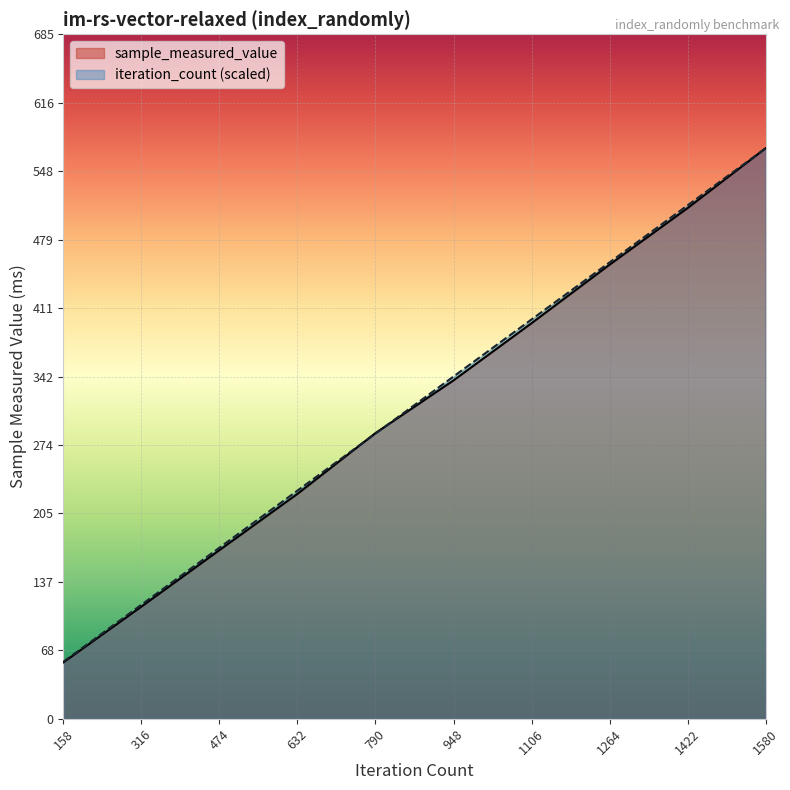

Rank the series by their maximum value, from lowest to highest.

sample_measured_value, iteration_count